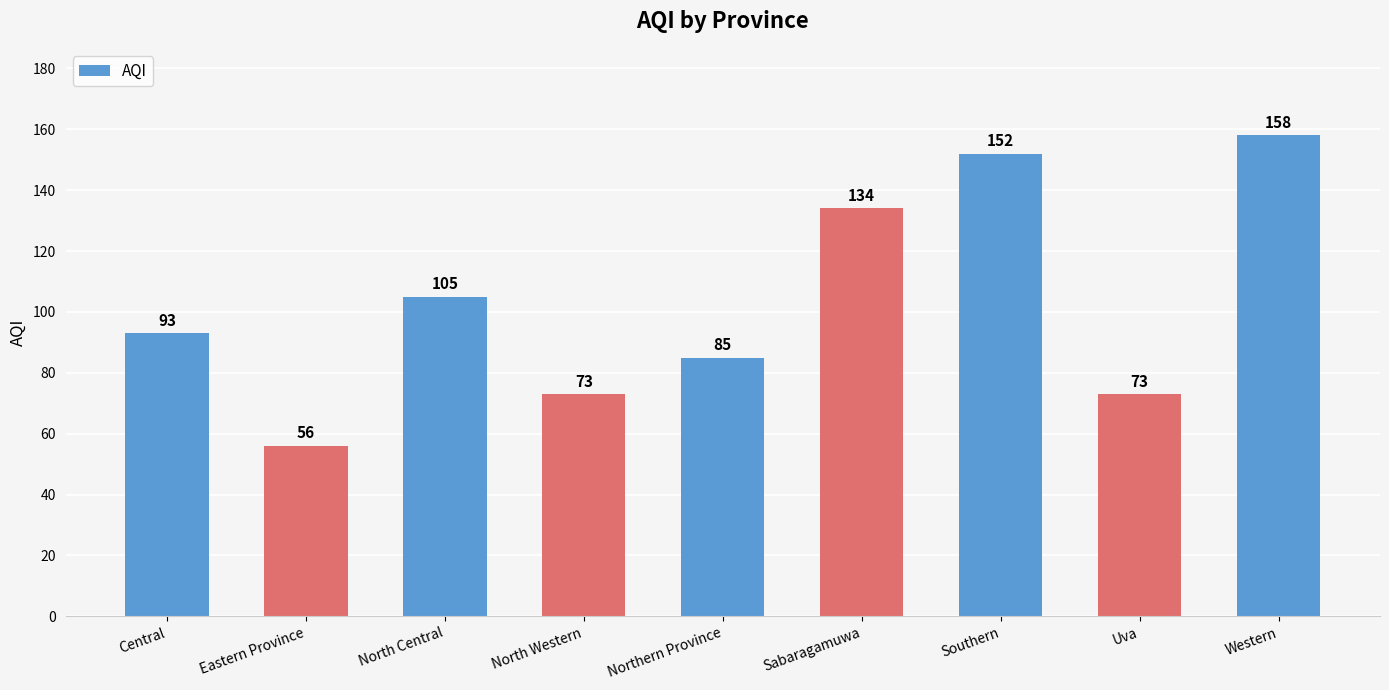

Between North Central and Northern Province, which is larger?

North Central